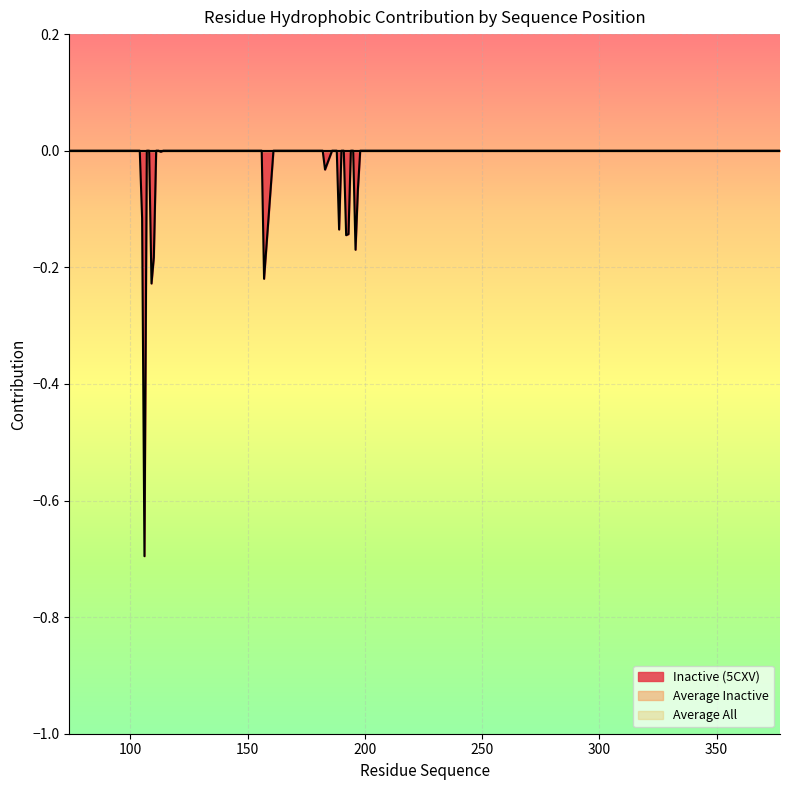

What is the spread (max minus min) of values at 189?

0.1